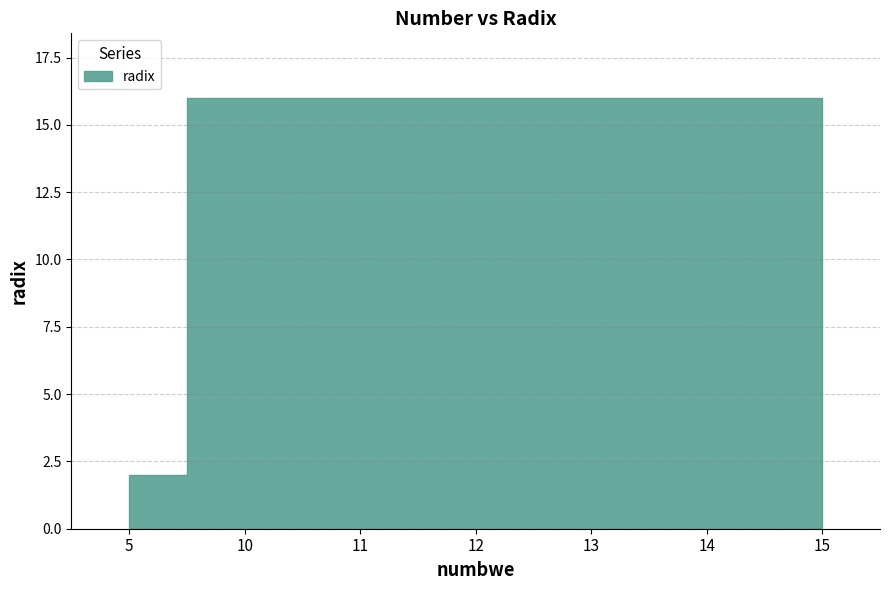

The value at 12 is 3. True or false?

False